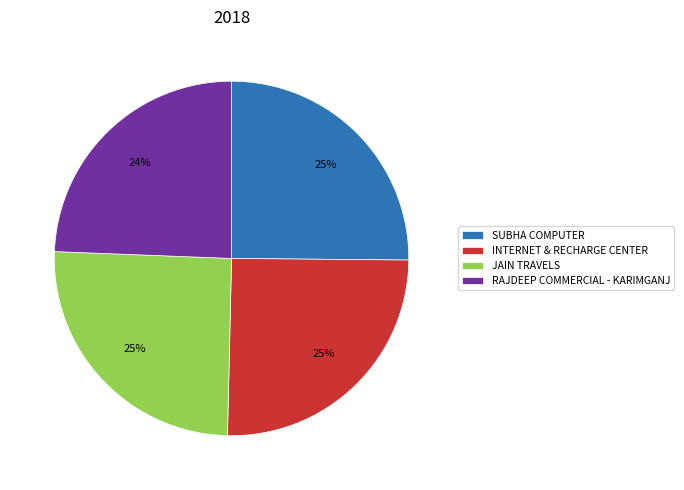

What is the smallest slice in the pie chart?

RAJDEEP COMMERCIAL - KARIMGANJ